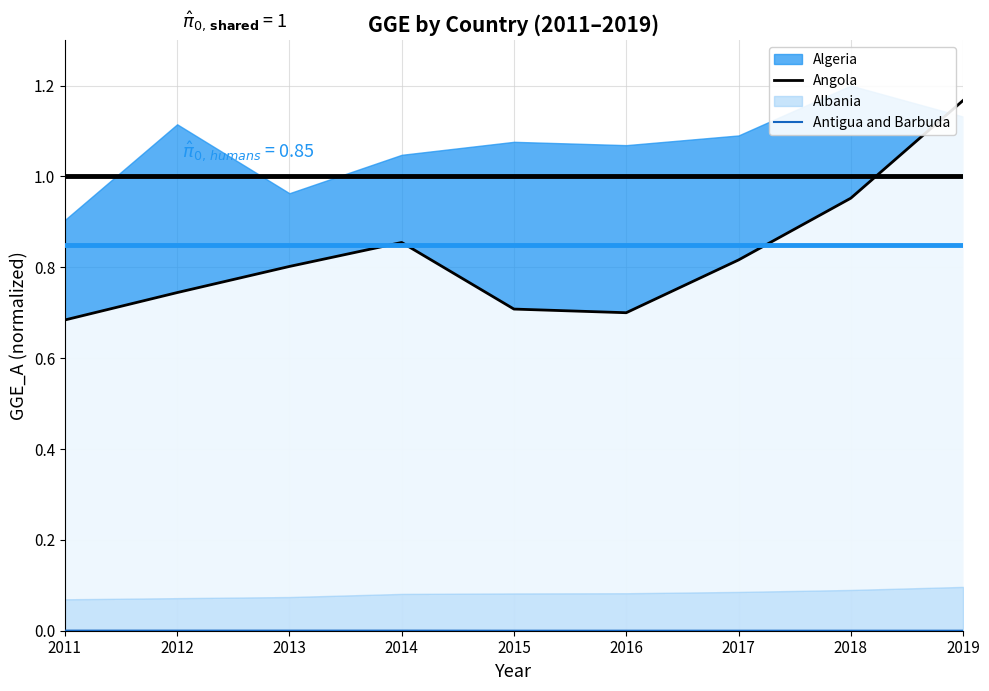

At which label is Angola closest to 0?

2011